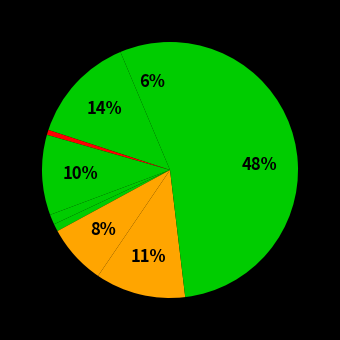

Rank the categories by value from highest to lowest.

Theft, Aggravated Battery, Robbery, Burglary, Motor Vehicle Theft, Aggravated Assault, Criminal Sexual Assault, Homicide, Arson